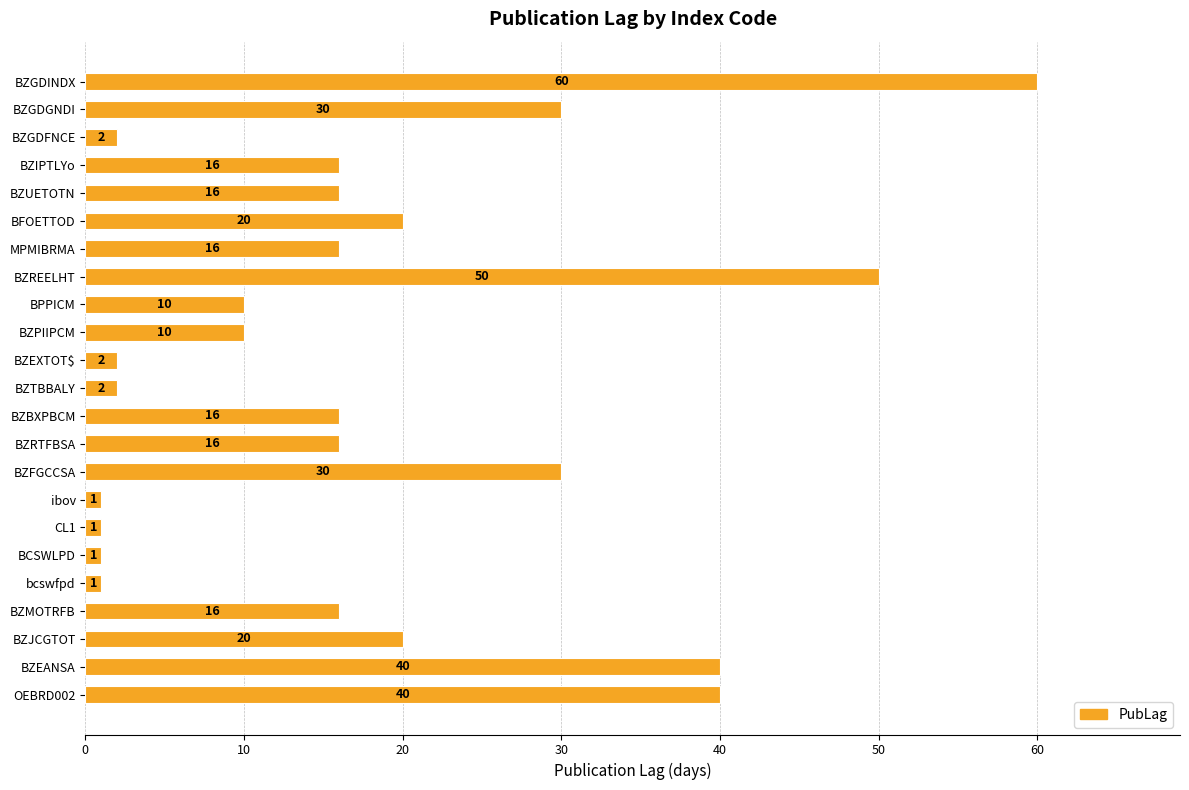

What is the change in value from BZFGCCSA to ibov?

-29